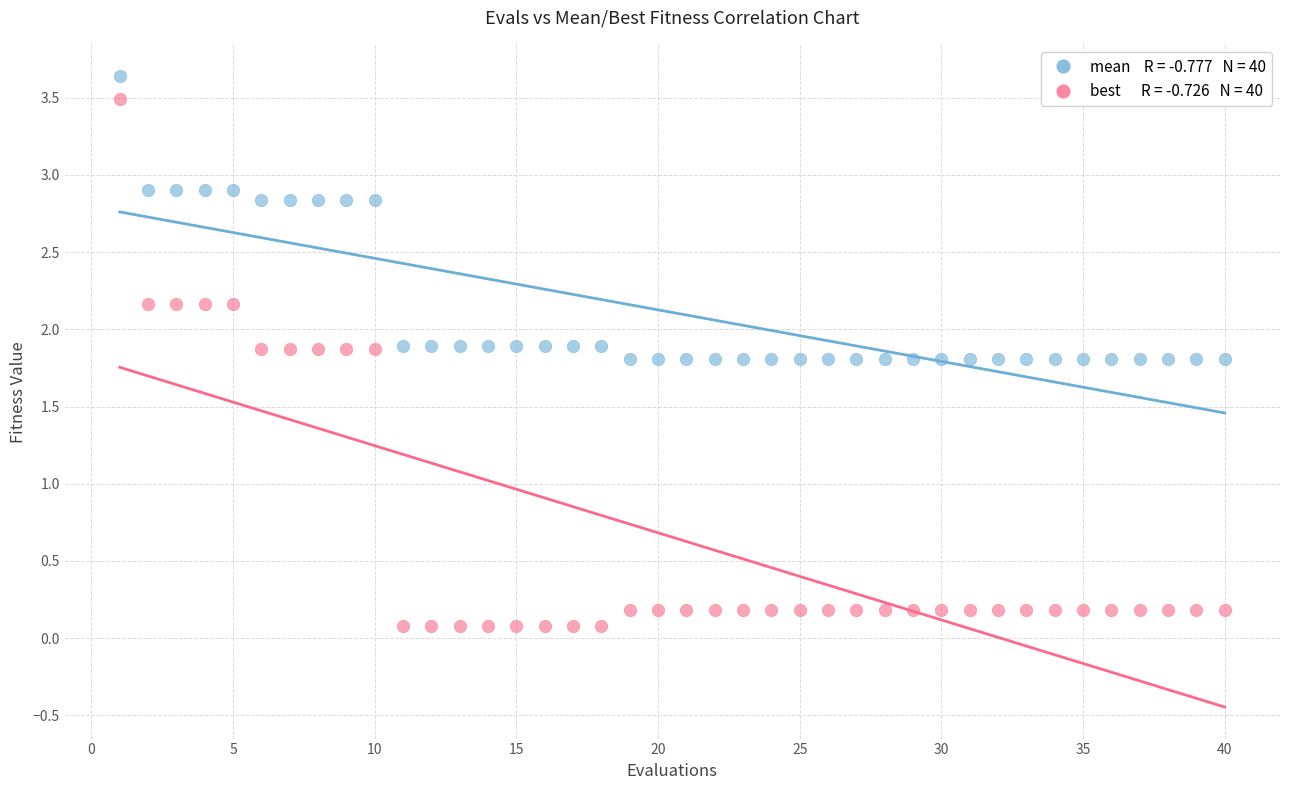

Across all data points, what is the range of X values (max minus min)?

39.0